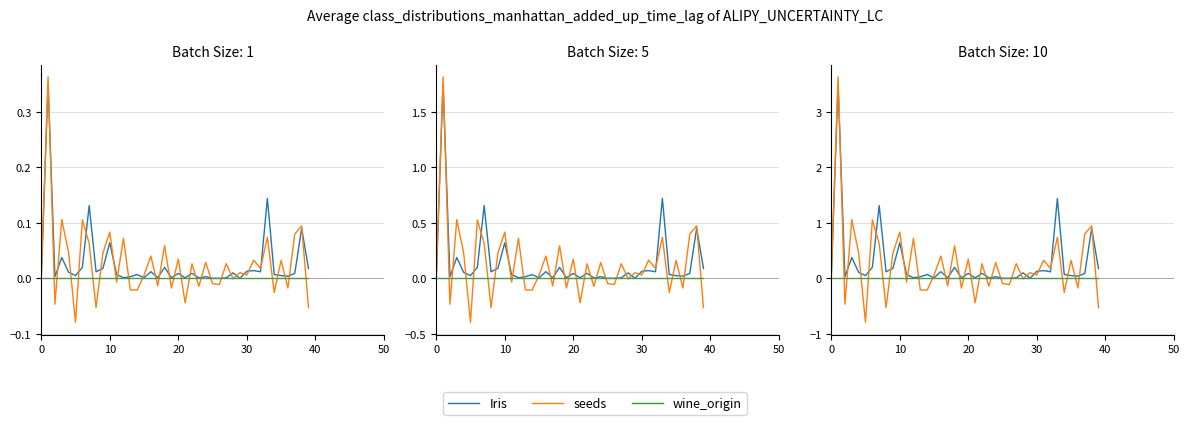

How many lines are shown in the chart?

3